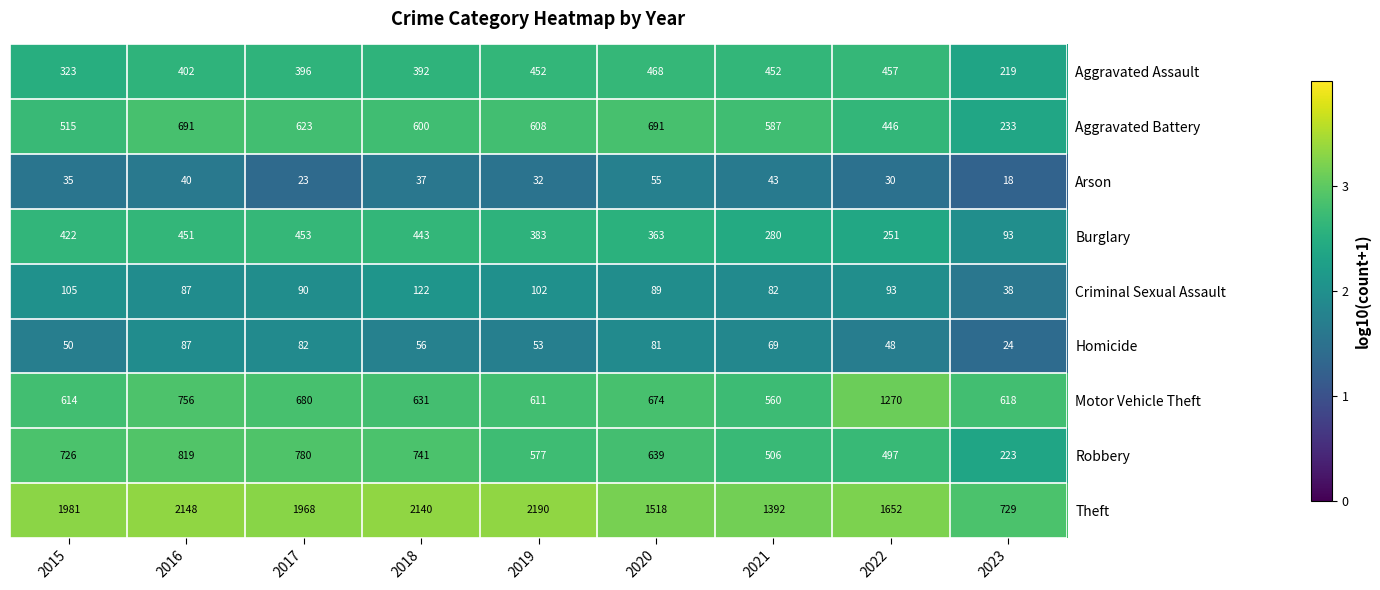

What value does the Burglary series have at 2023, to the nearest 10?

90